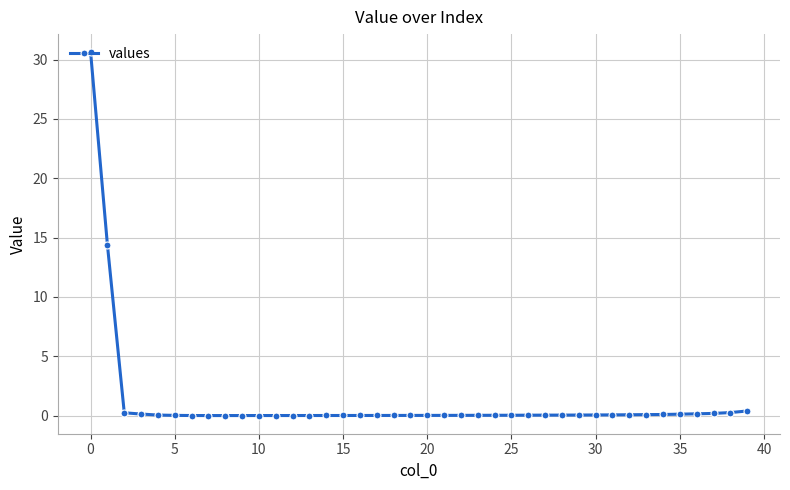

What is the average value?

1.2